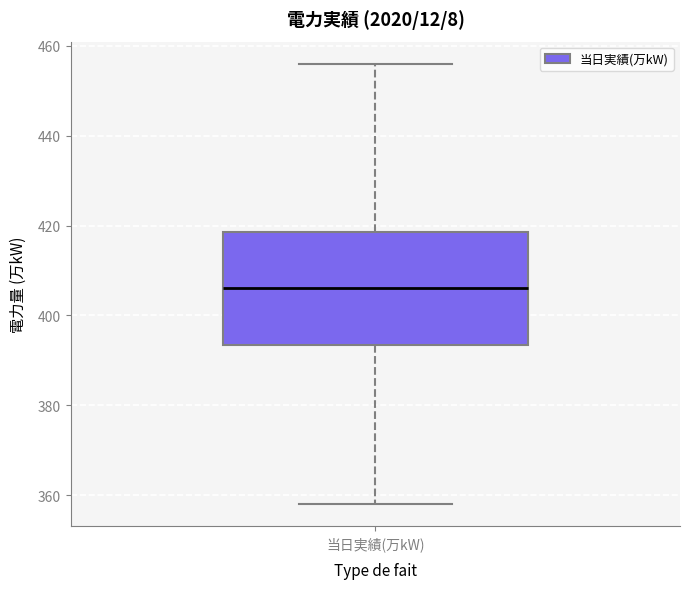

Where does the lower whisker of the box for 当日実績(万kW) end on the y-axis? The values are not printed on the chart, so give them approximately, as read against the axis.

358